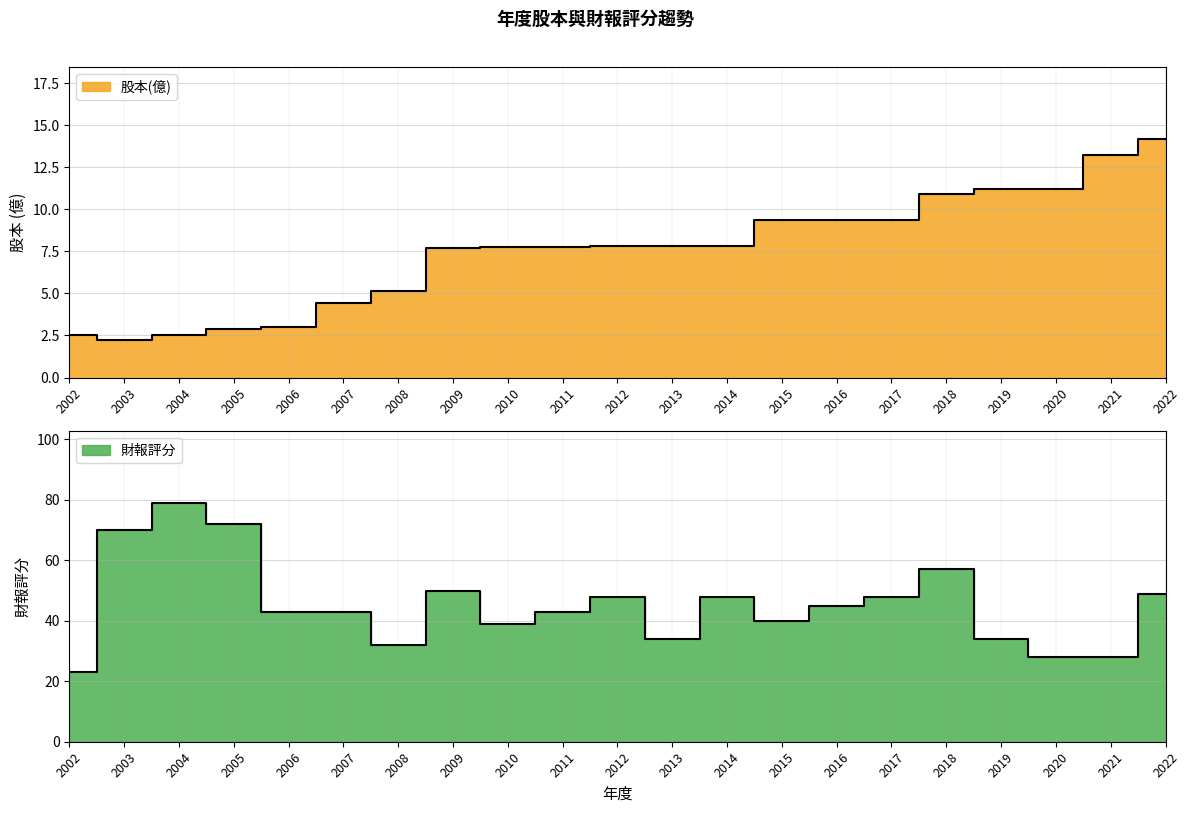

Reading left to right, list all the values displayed in this chart.

股本(億): 2002=2.5	2003=2.2	2004=2.5	2005=2.9	2006=3.0	2007=4.4	2008=5.1	2009=7.7	2010=7.8	2011=7.8	2012=7.8	2013=7.8	2014=7.8	2015=9.3	2016=9.3	2017=9.3	2018=10.9	2019=11.2	2020=11.2	2021=13.2	2022=14.2
財報評分: 2002=23.0	2003=70.0	2004=79.0	2005=72.0	2006=43.0	2007=43.0	2008=32.0	2009=50.0	2010=39.0	2011=43.0	2012=48.0	2013=34.0	2014=48.0	2015=40.0	2016=45.0	2017=48.0	2018=57.0	2019=34.0	2020=28.0	2021=28.0	2022=49.0